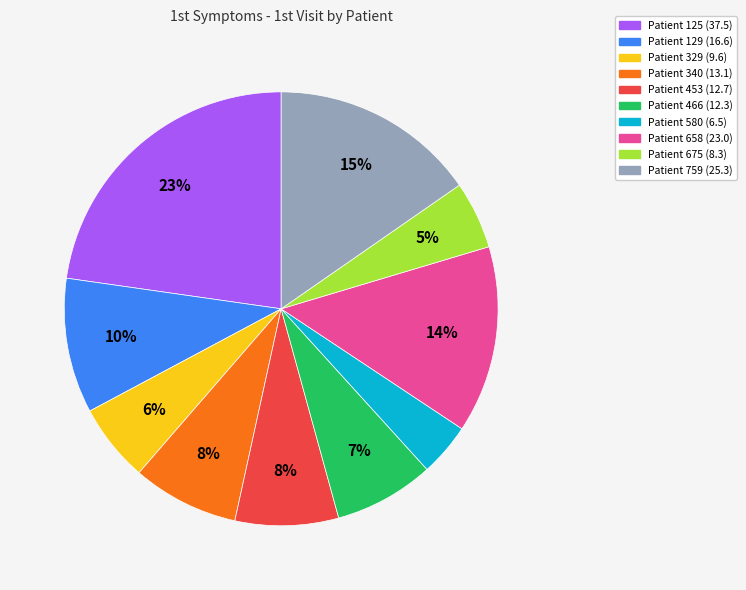

Is there a majority slice in this chart?

No